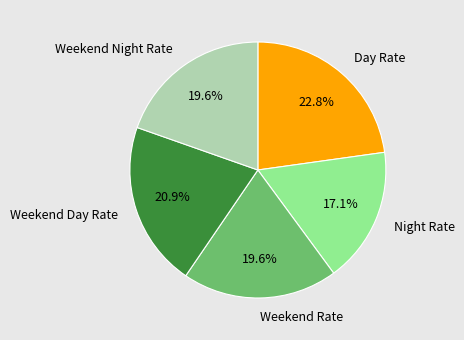

Combined, what portion of the pie is Weekend Night Rate and Night Rate?

36.7%